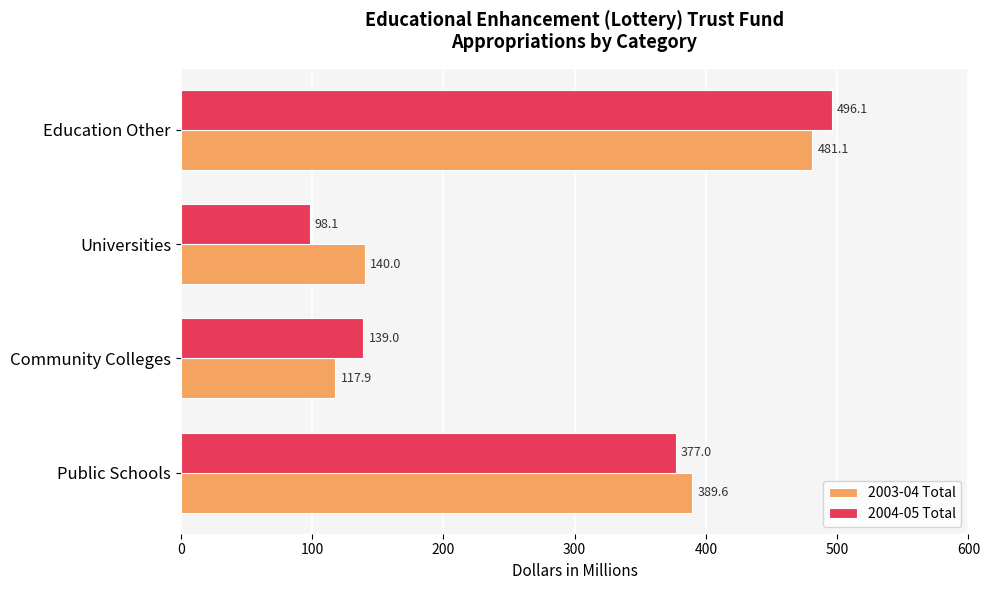

How many data points in 2003-04 Total are above 389?

2